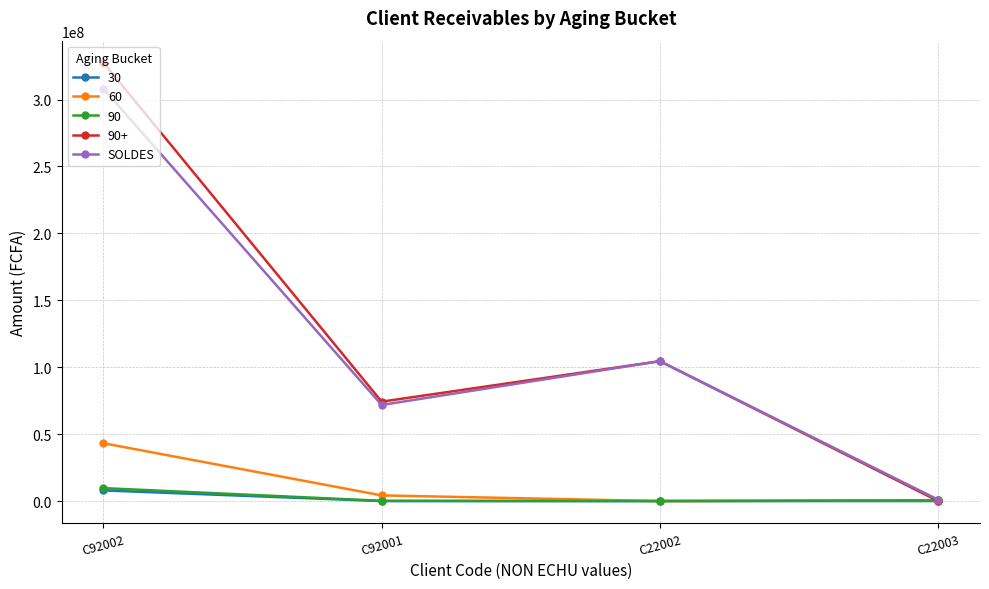

The value of 60 at C22002 is 0.0. True or false?

True